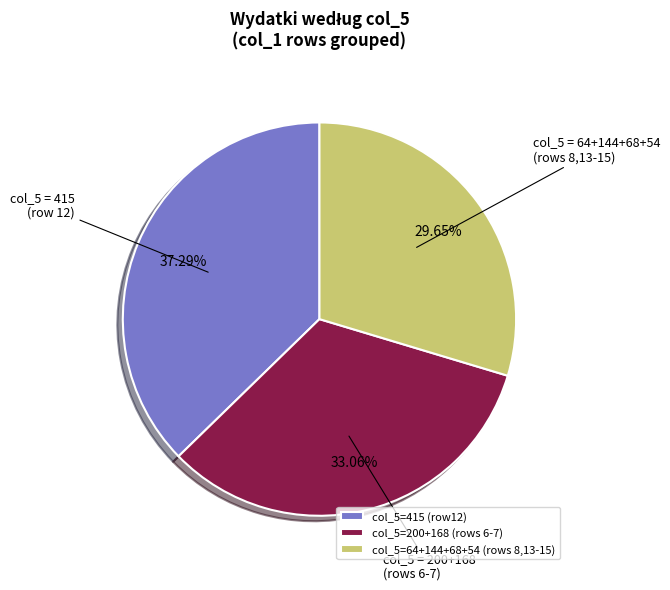

Does col_5=64+144+68+54 (rows 8,13-15) represent more than half of the total?

No